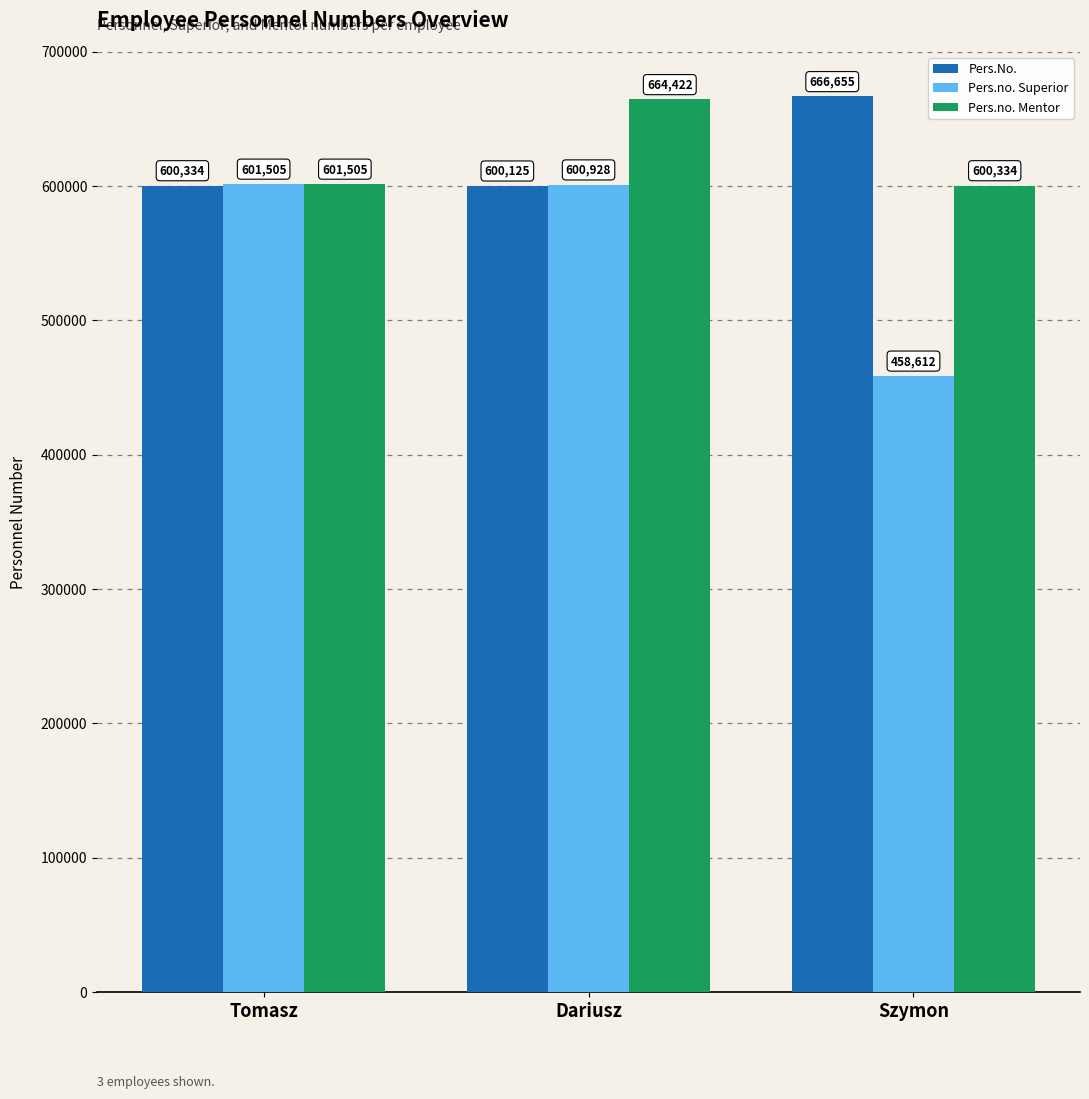

Rank the series by their maximum value, from highest to lowest.

Pers.No., Pers.no. Mentor, Pers.no. Superior